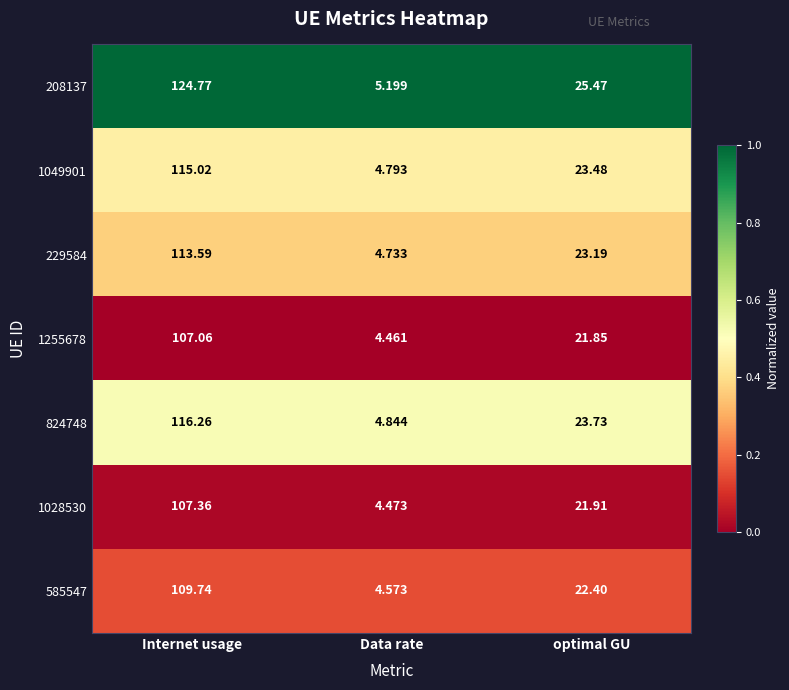

At which label does 208137 reach its minimum?

Data rate